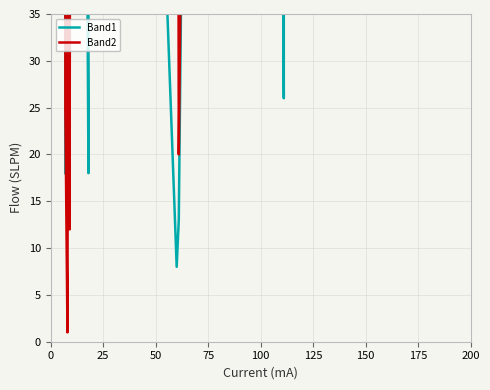

What is the difference between the maximum and minimum values in the Band2 series?

250